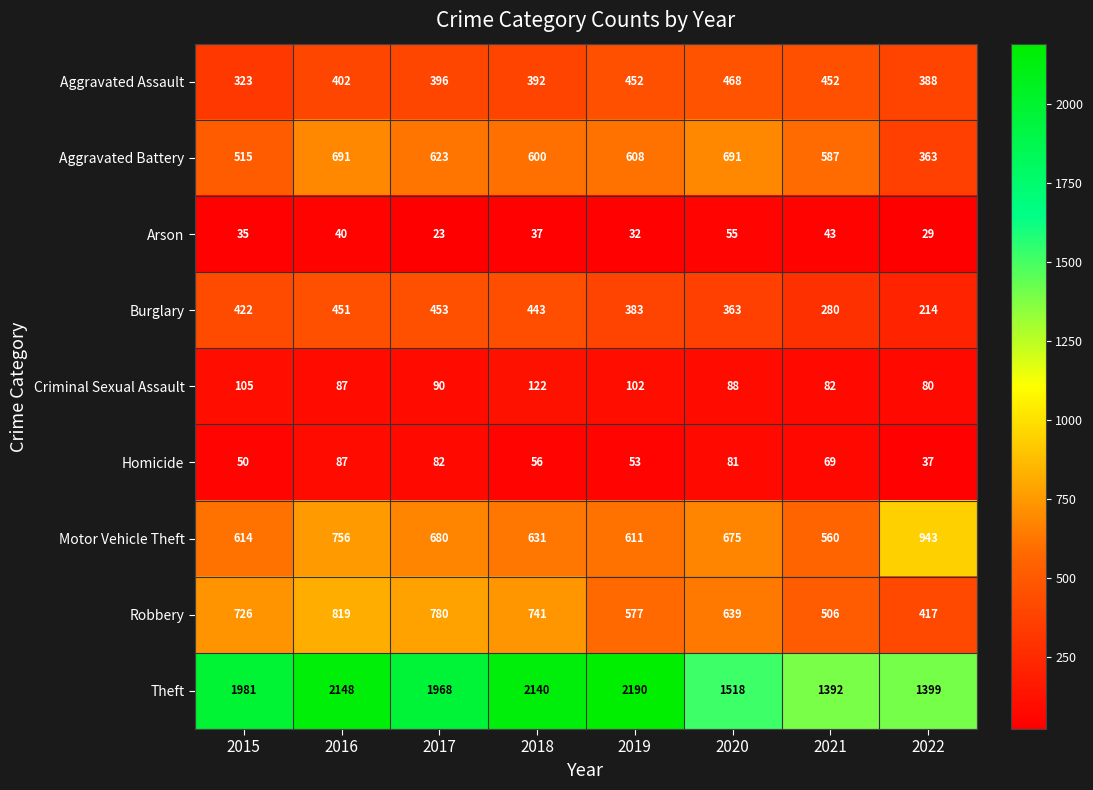

List the series in order of their peak value, lowest first.

Arson, Homicide, Criminal Sexual Assault, Burglary, Aggravated Assault, Aggravated Battery, Robbery, Motor Vehicle Theft, Theft